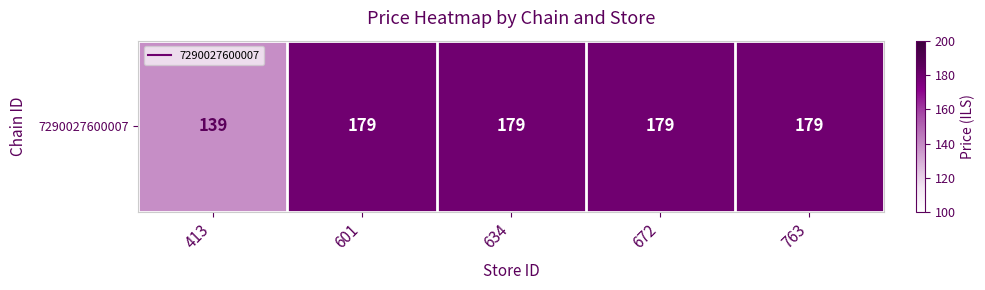

Is it true that the value at 672 is 179?

True